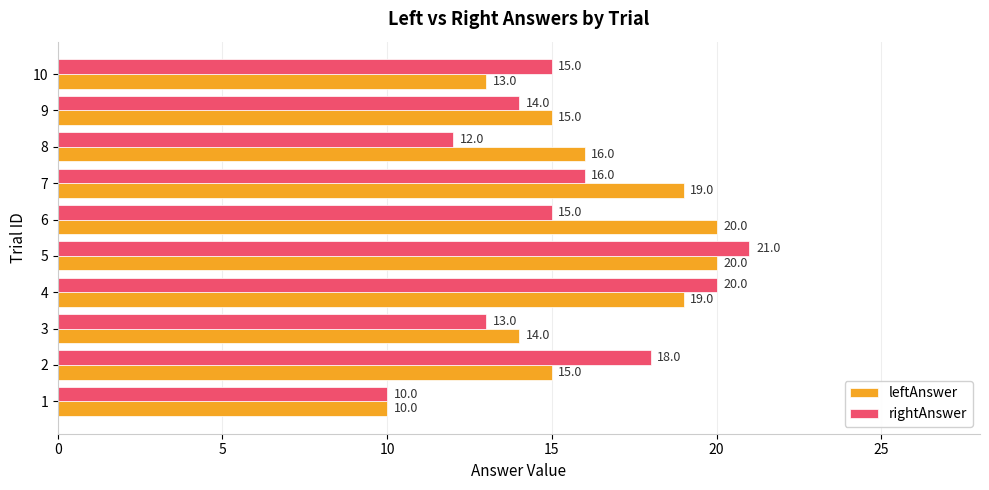

Which series has the widest spread of values?

rightAnswer